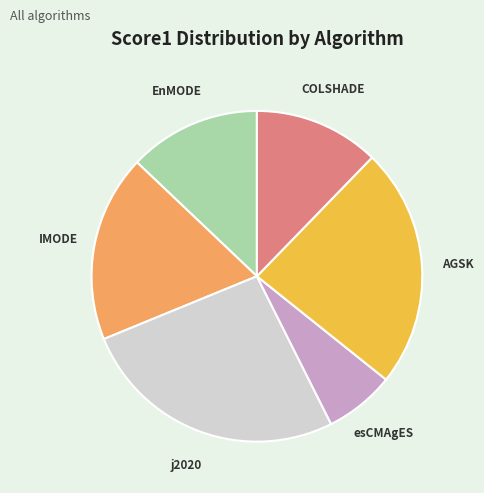

Does IMODE represent more than half of the total?

No